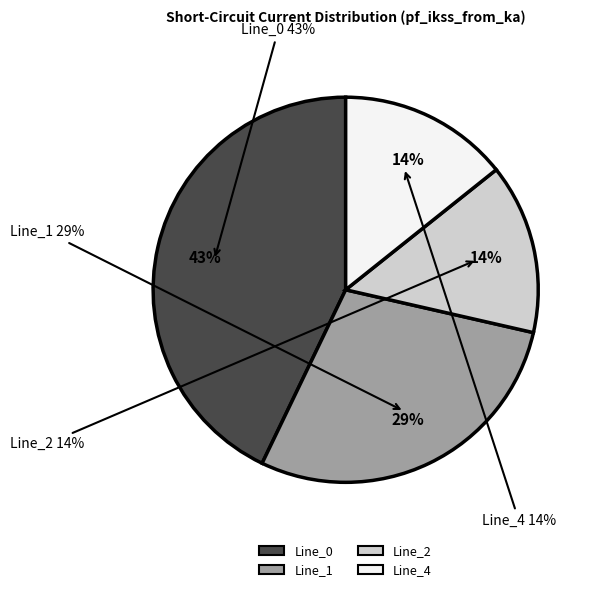

How many segments does this pie chart have?

4